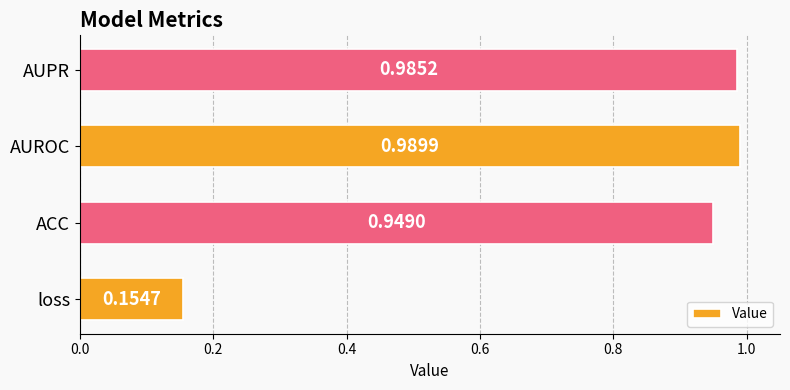

What is the sum of all values?

3.1